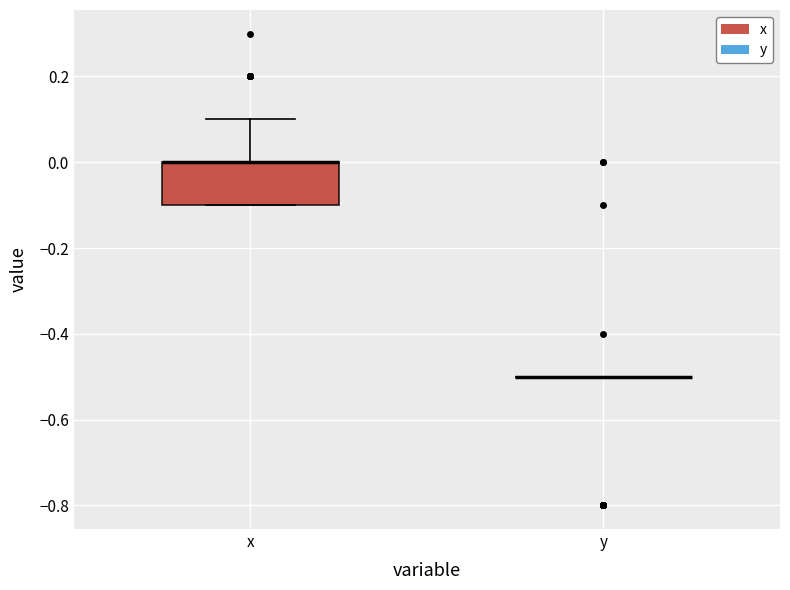

Reading left to right, transcribe this box plot: for each box, give where its median line is, the range the box spans, and where its two whiskers end, as read against the y-axis. The values are not printed on the chart, so give them approximately, as read against the axis.

x: median 0.0 (drawn on the box's upper edge), box -0.1 to 0.0, whiskers -0.1 to 0.1
y: box collapsed to a line at -0.5, whiskers -0.5 to -0.5